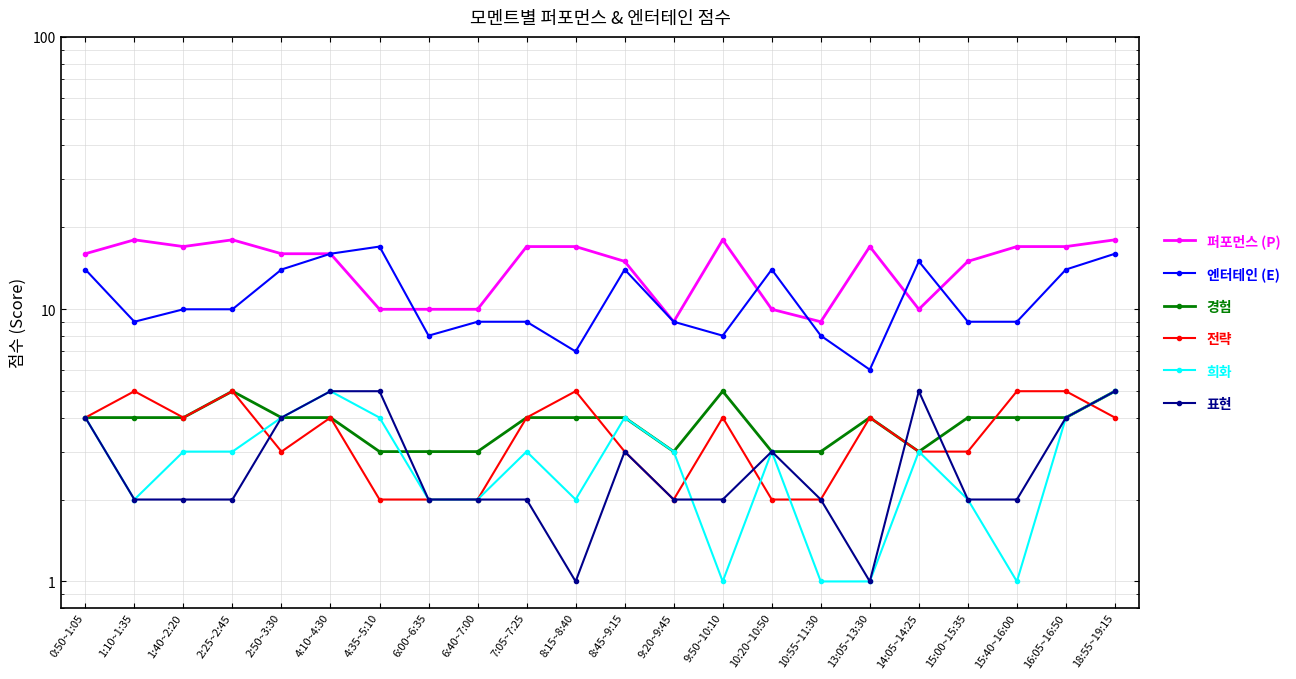

What is the value of the 엔터테인 (E) point at the 13th from the left?

9